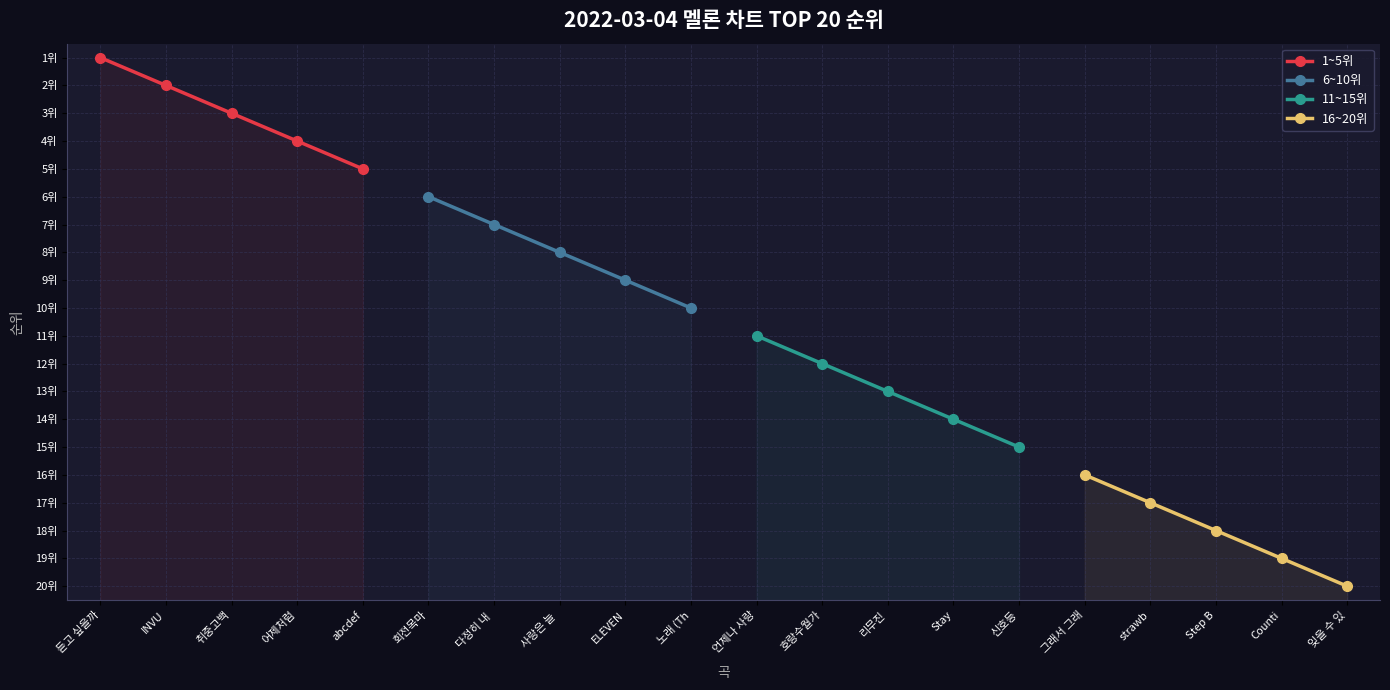

Which series changed the most between 듣고 싶을까 and 취중고백?

1~5위